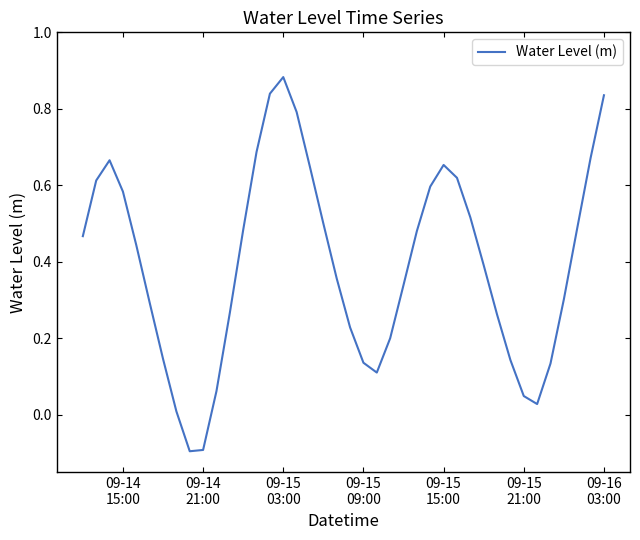

What is the difference between the maximum and minimum values?

1.0